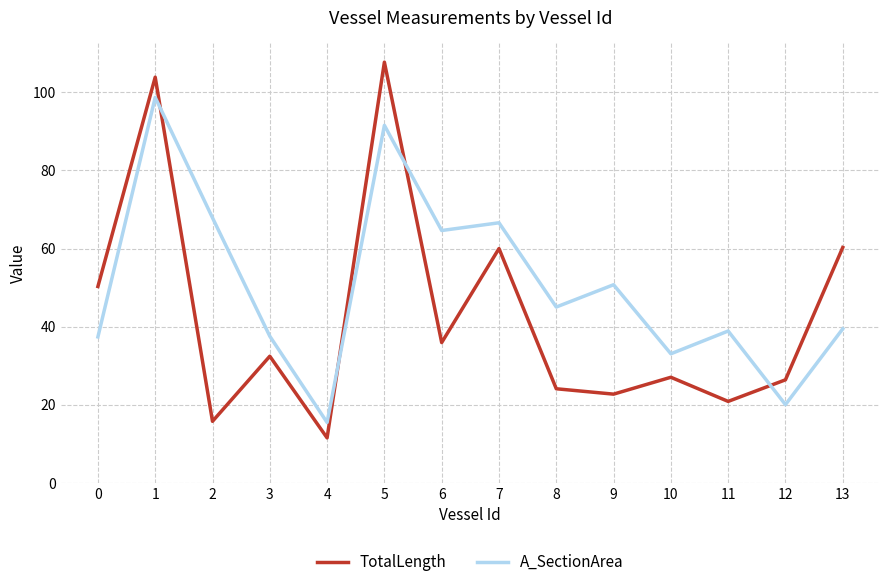

Is it true that TotalLength equals 18.3 at 3?

False